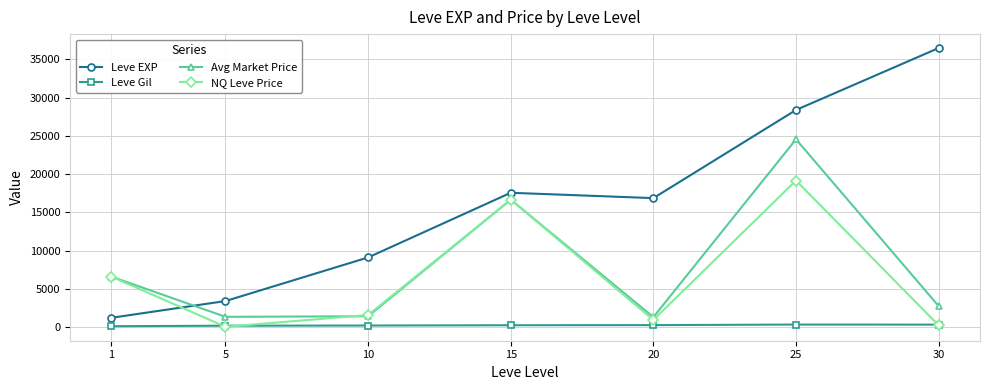

In Leve EXP, how many points are higher than both neighbors (excluding endpoints)?

1